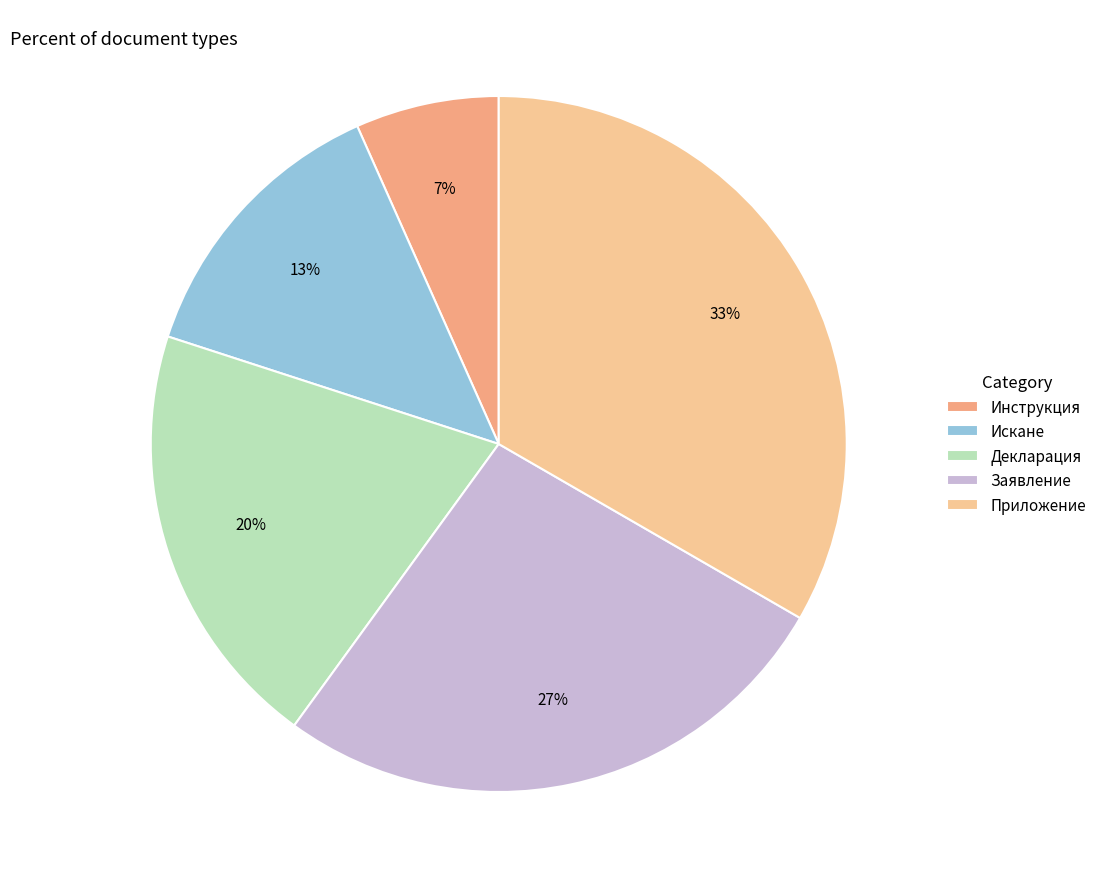

Count the number of slices in the pie.

5